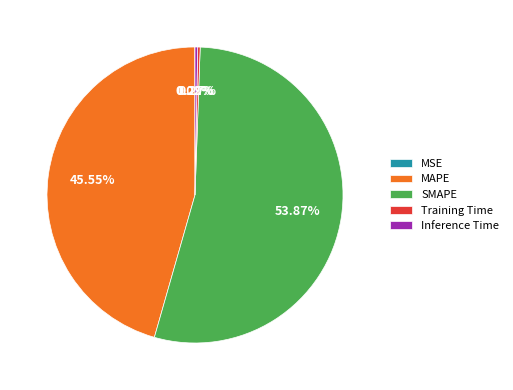

To the nearest percent, what is the average slice percentage?

20%